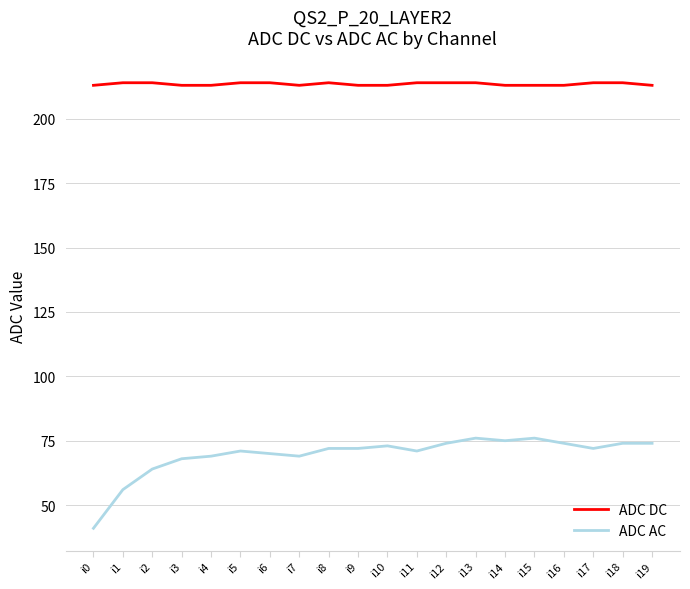

What is the average value of the ADC DC series?

214